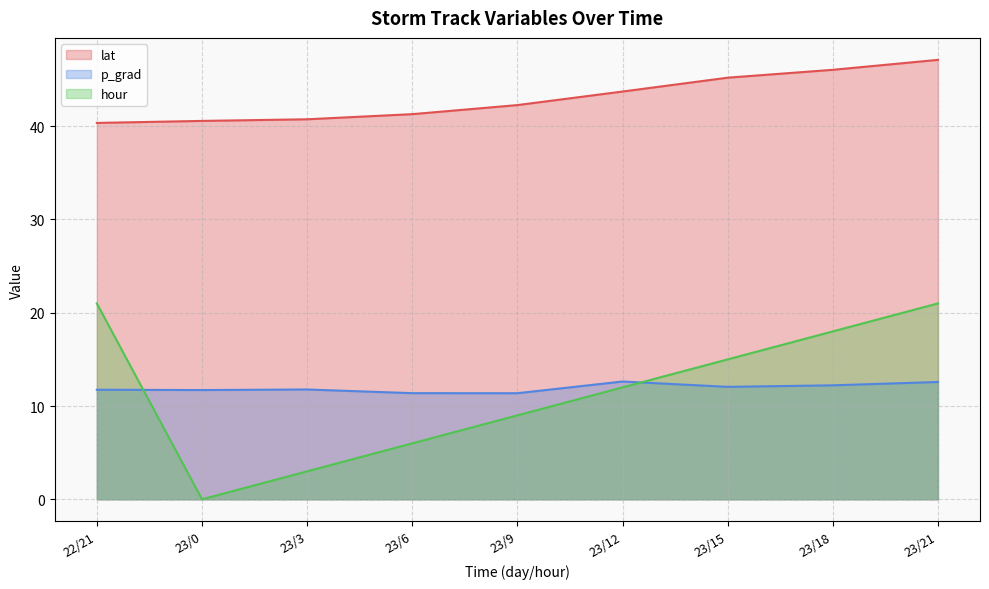

Which has a higher value, 23/0 or 23/21?

23/21